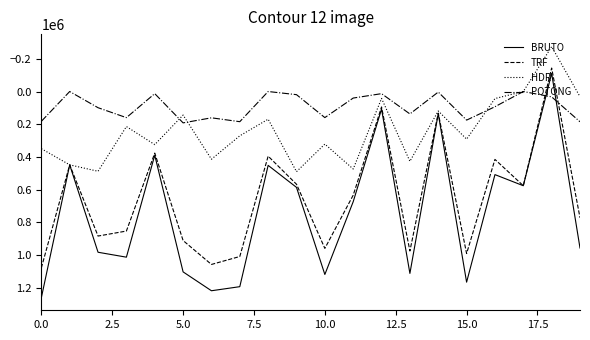

Which series has the widest spread of values?

BRUTO